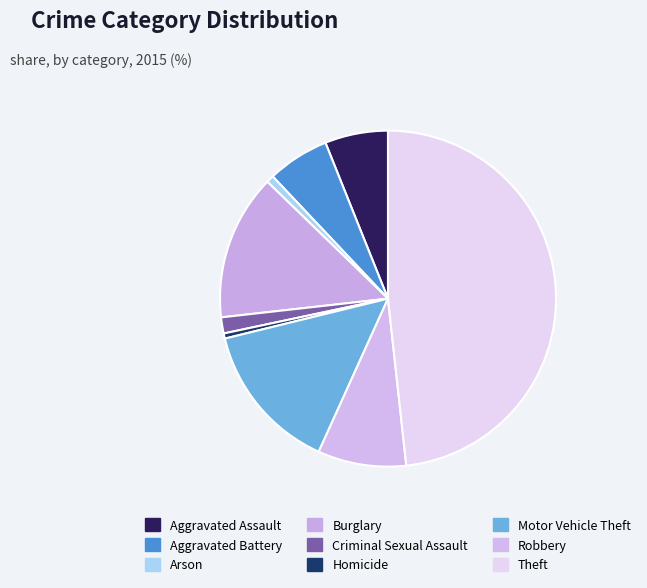

What percentage is NOT represented by Robbery?

91.5%